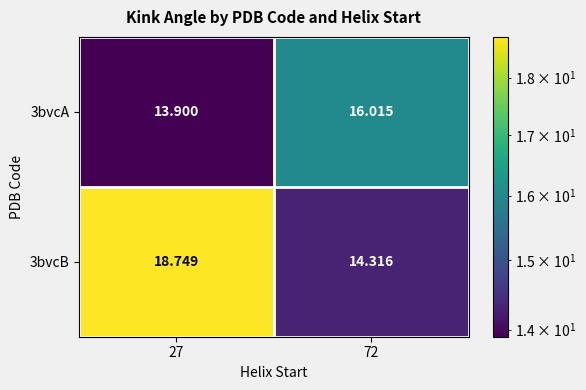

Rank the series at 72 from highest to lowest value.

3bvcA, 3bvcB